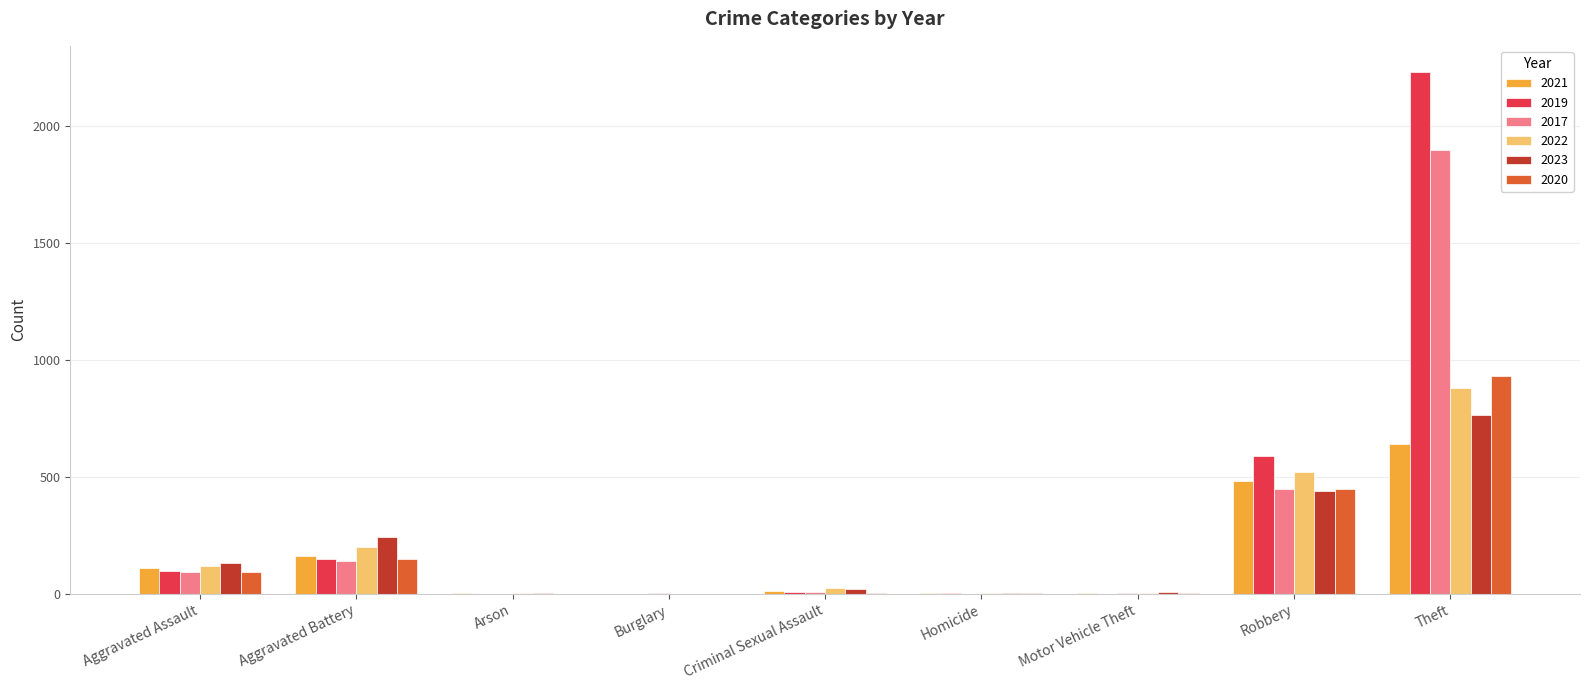

What is the spread (max minus min) of values at Robbery?

151